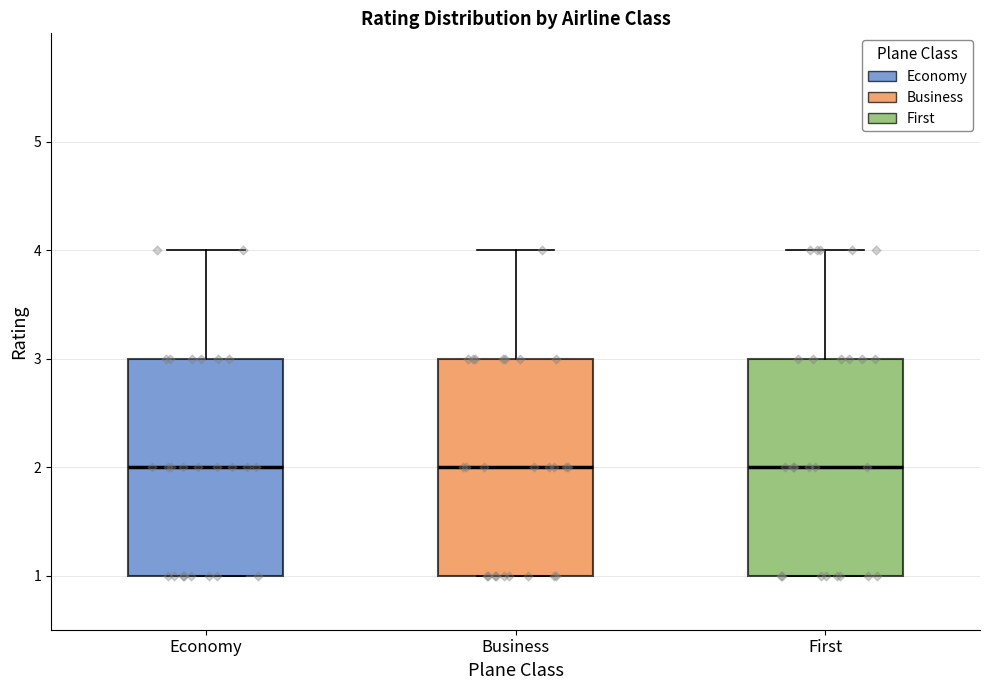

Where is the lower edge of the box for Economy on the y-axis? The values are not printed on the chart, so give them approximately, as read against the axis.

1